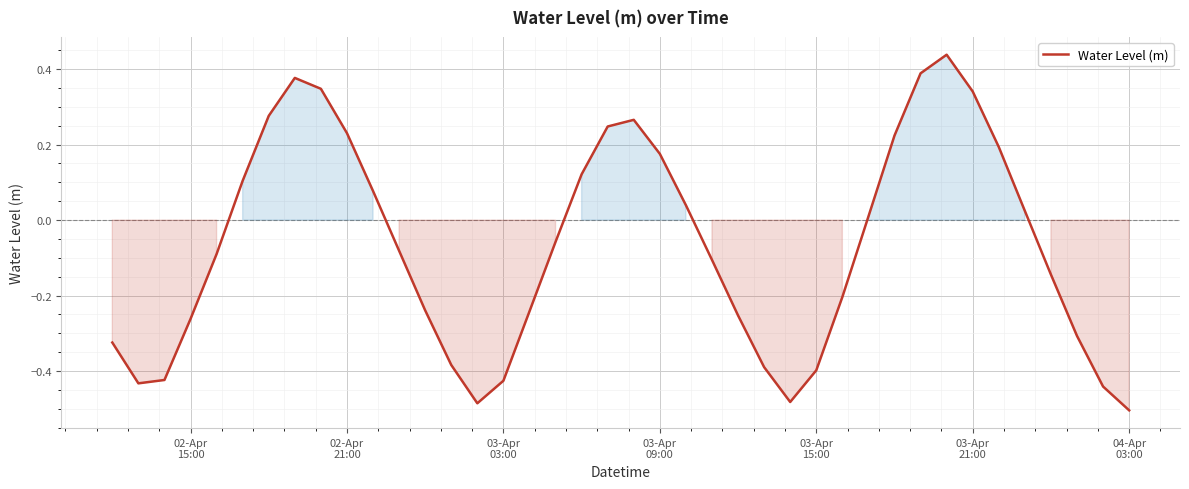

What is the difference between the maximum and minimum values?

0.9